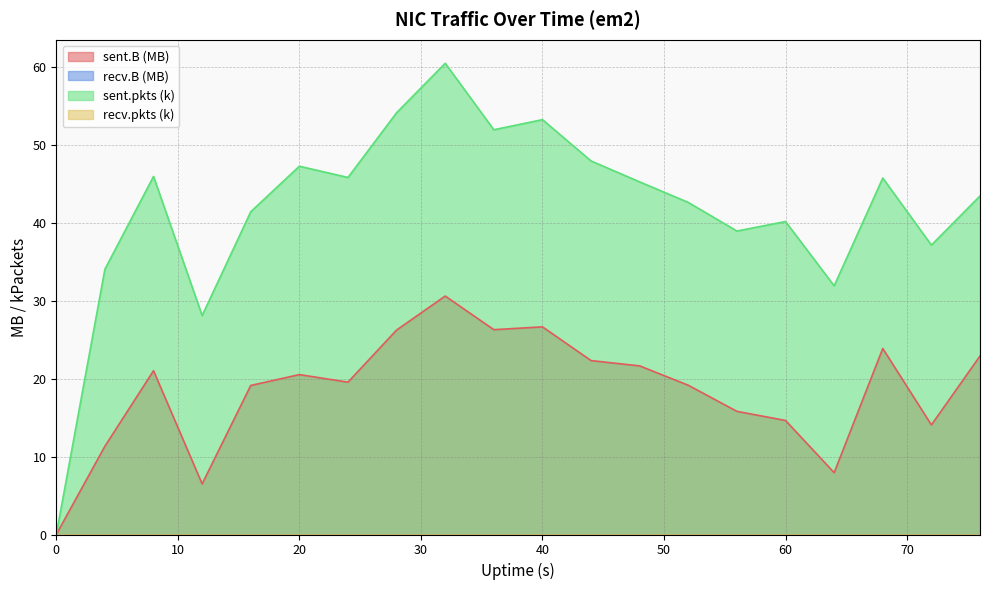

Which series has the widest spread of values?

sent.pkts